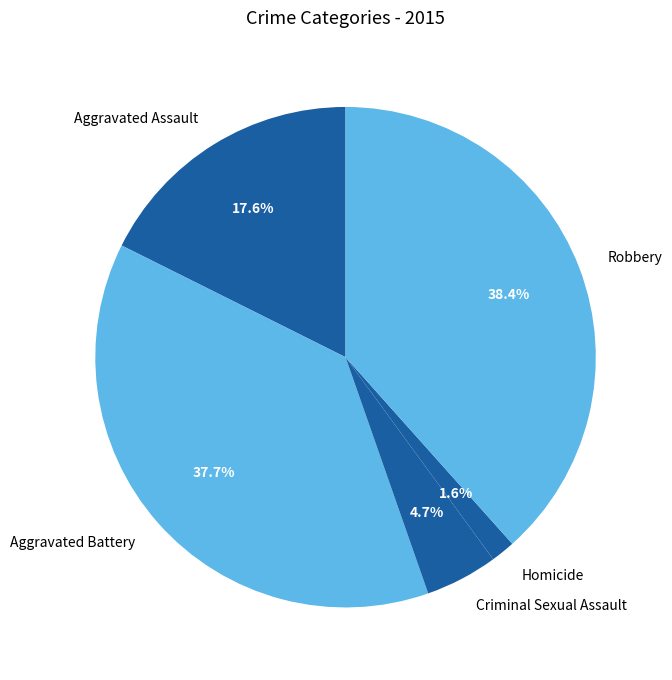

Combined, do Homicide and Aggravated Battery account for over 50%?

No